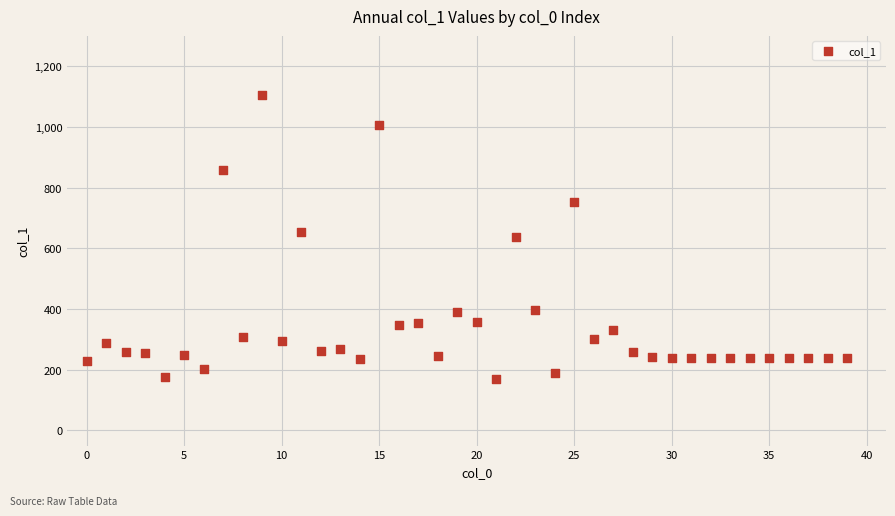

What is the range of Y values (max minus min)?

935